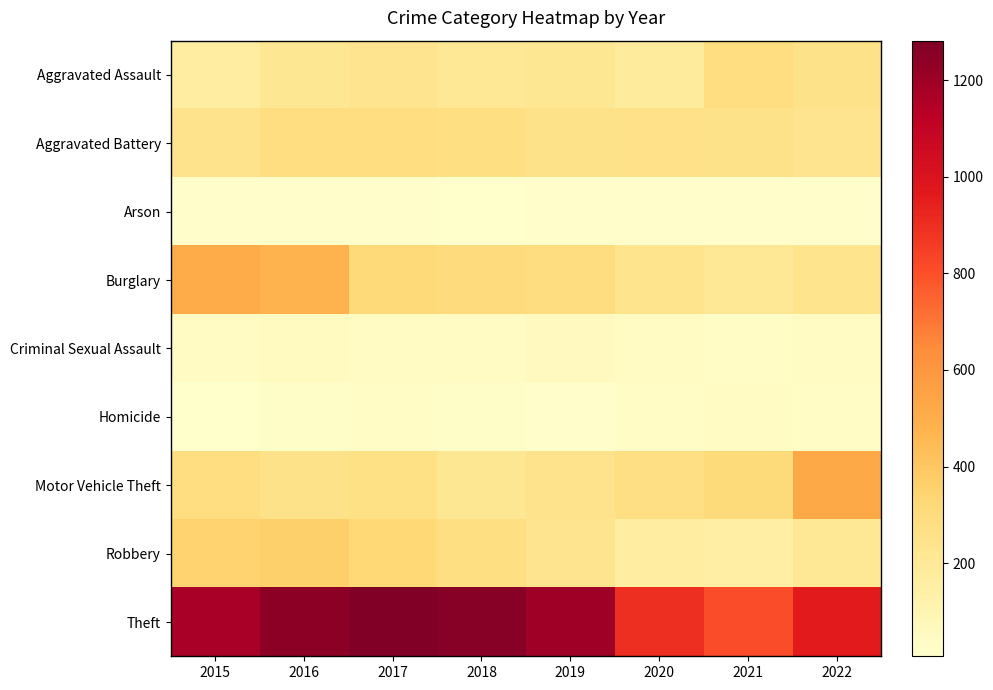

Between 2016 and 2020, which series saw the biggest shift?

Theft